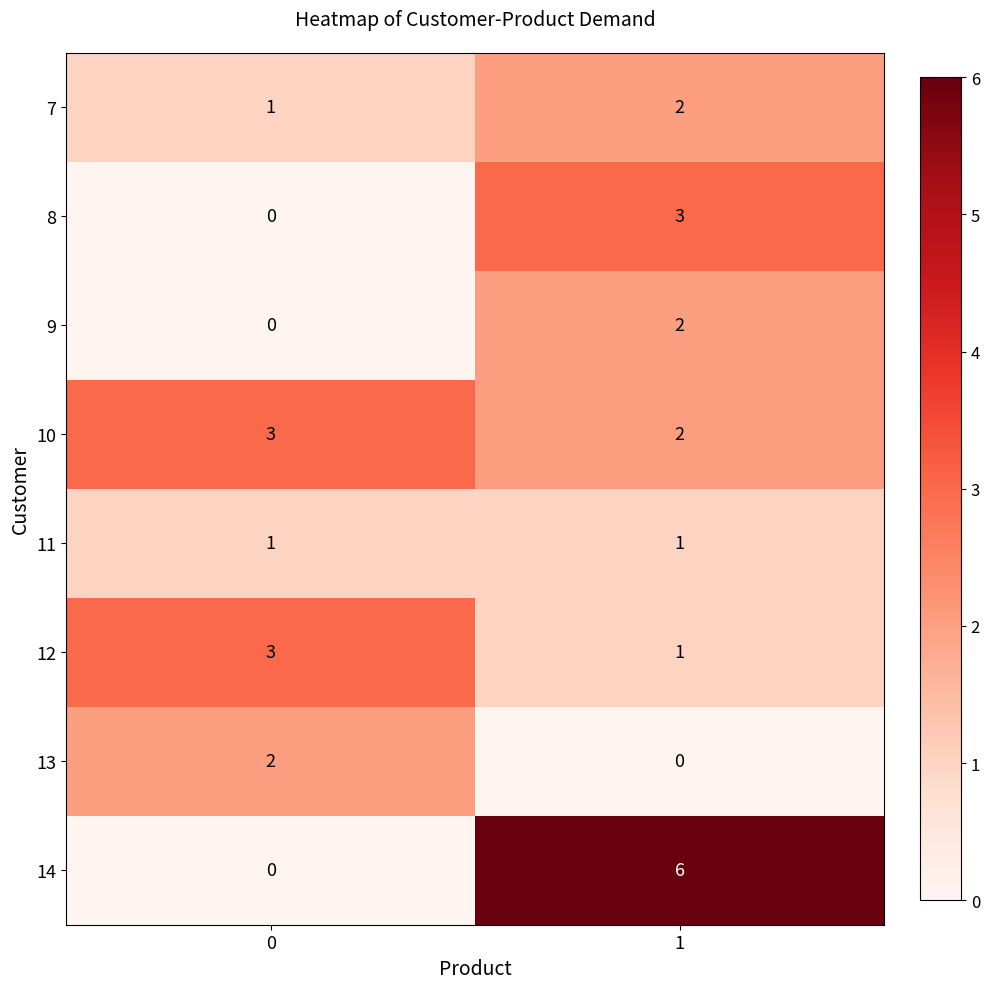

The value of 10 at 0 is 3. True or false?

True